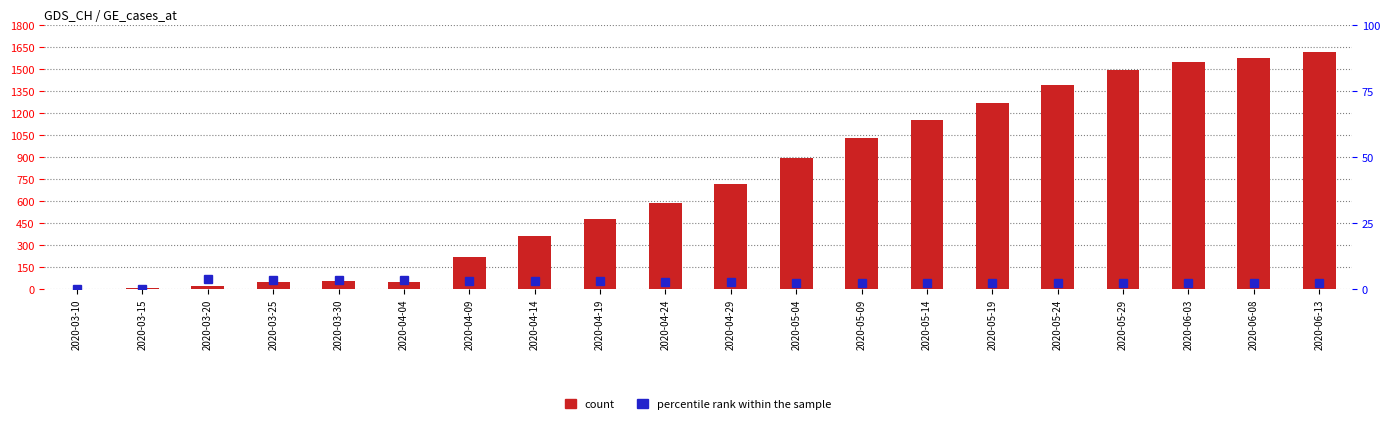

At which category is the sum across all series the highest?

2020-06-13